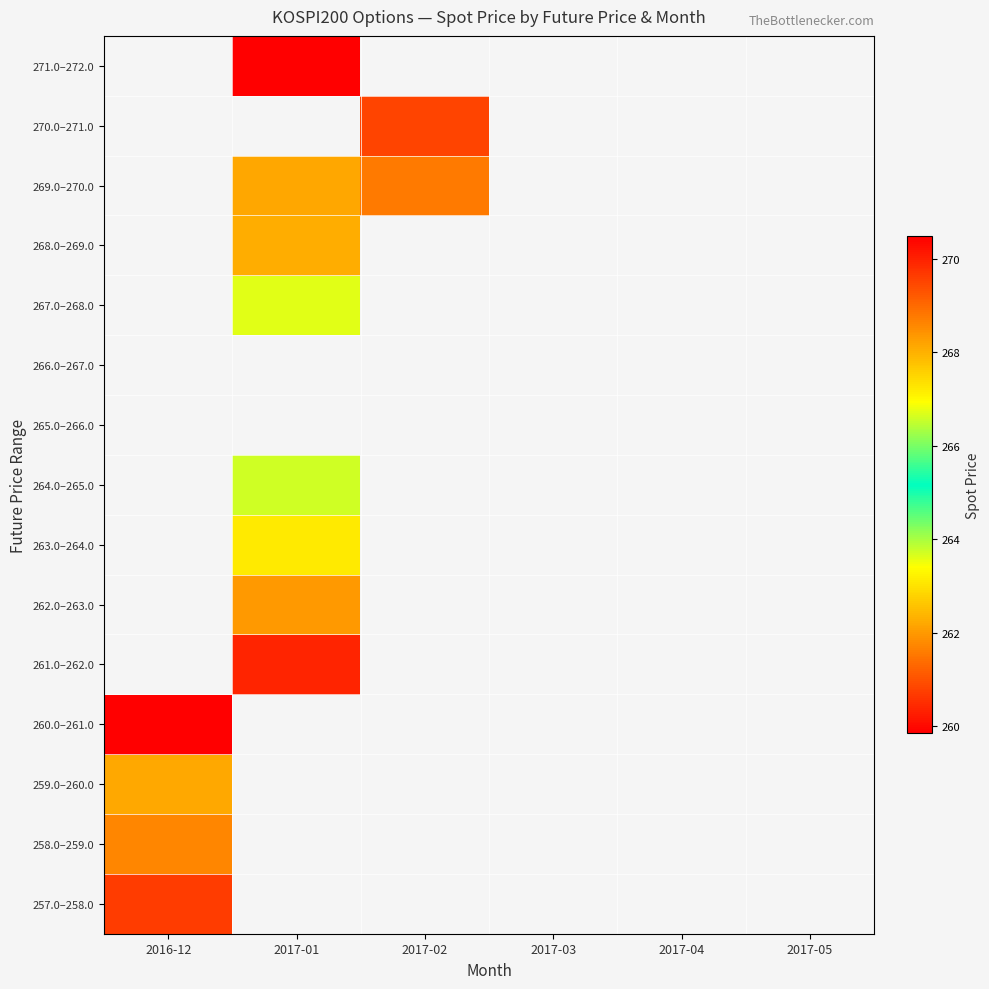

How many data points does each series have?

6